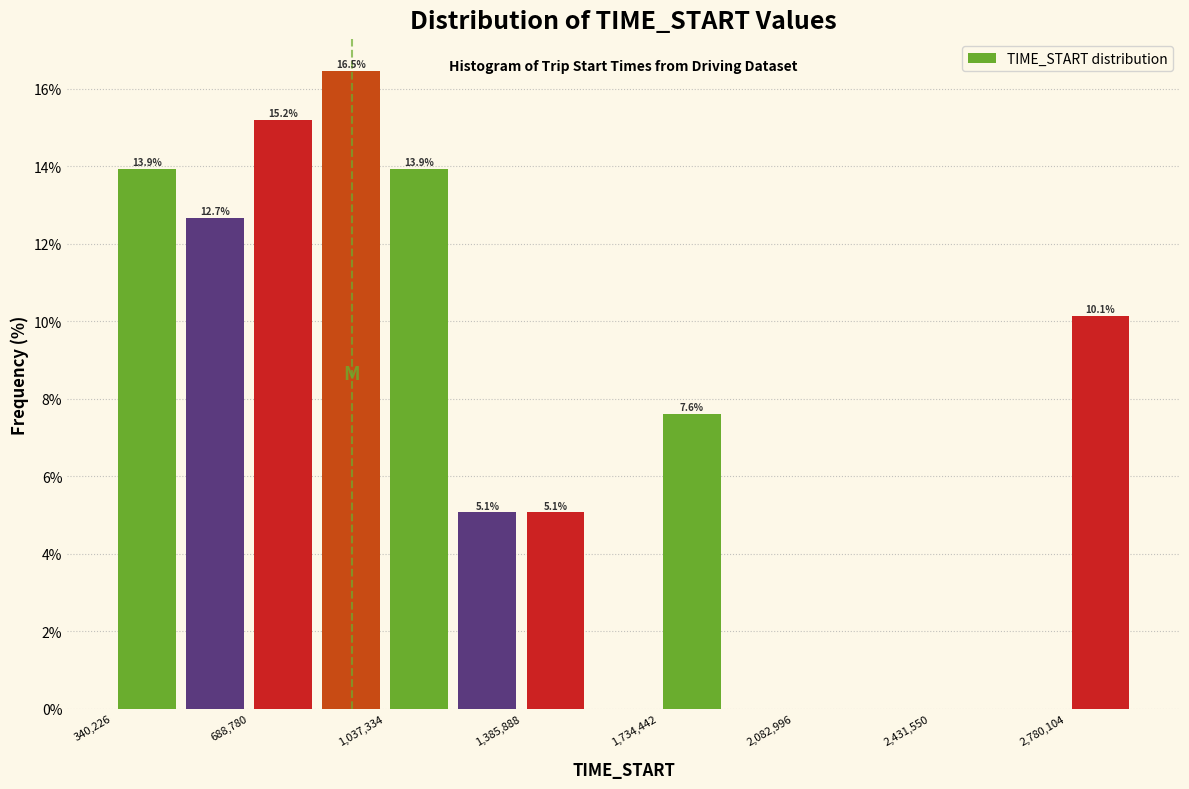

Around what value on the x-axis is the tallest bar? Give the approximate position of its centre, as read against the axis.

950000